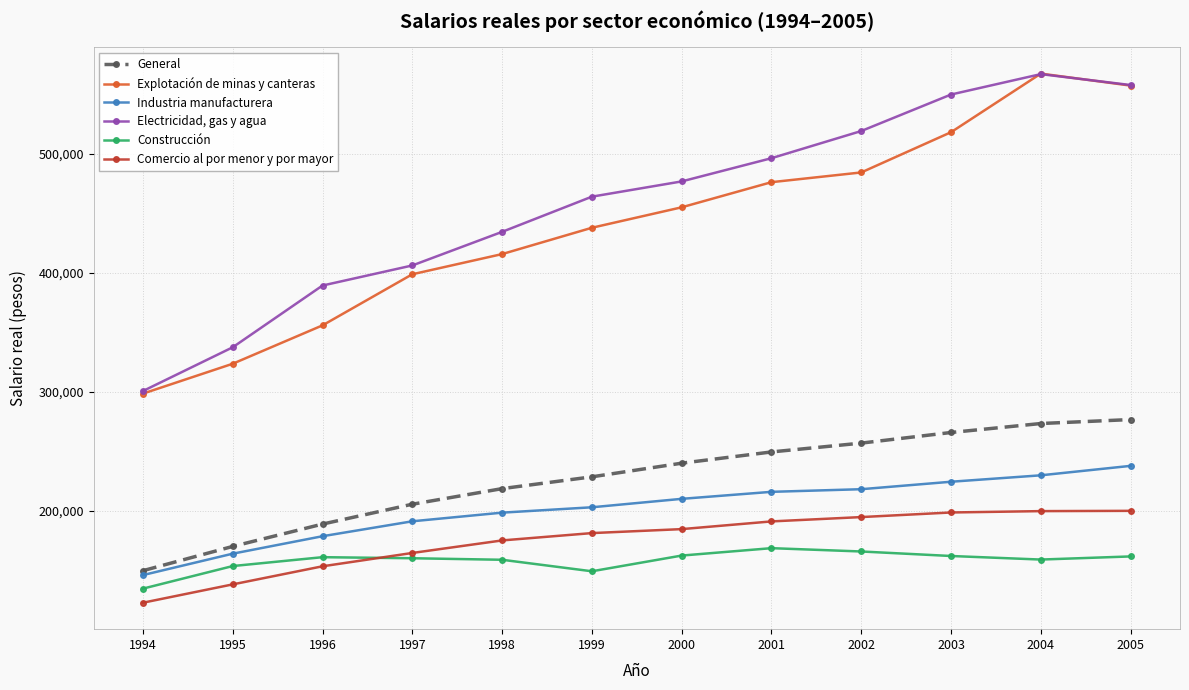

What is the highest value of the Construcción series?

168599